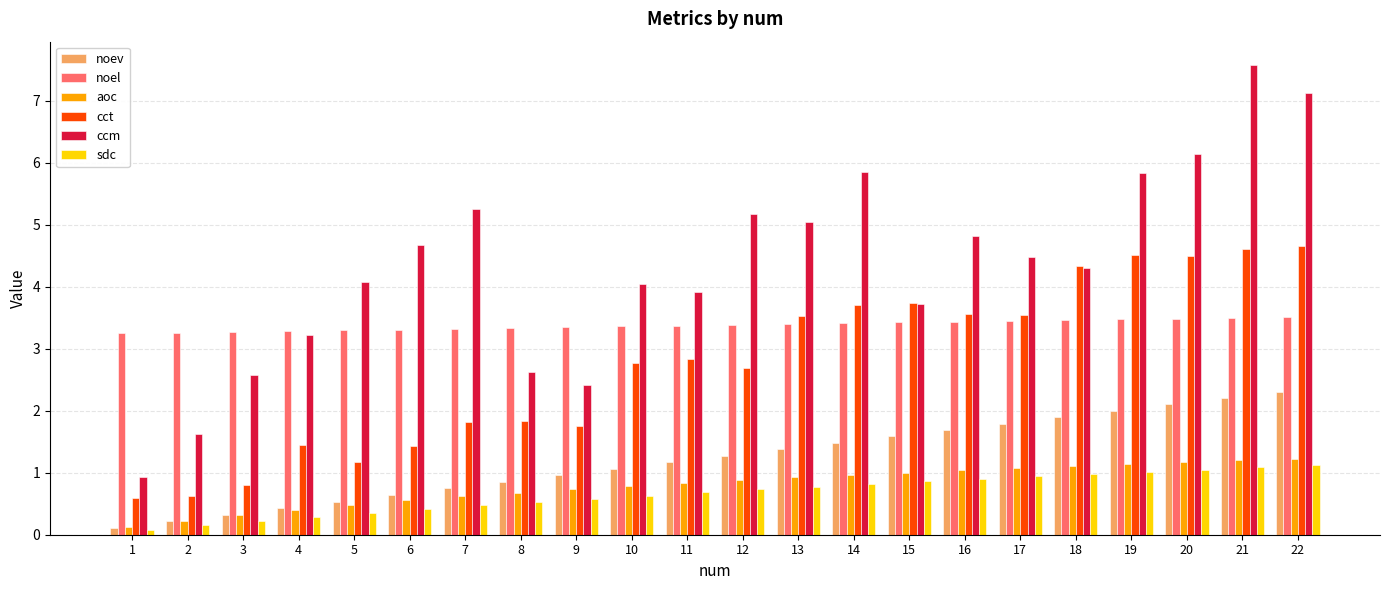

Rank the series by their maximum value, from lowest to highest.

sdc, aoc, noev, noel, cct, ccm